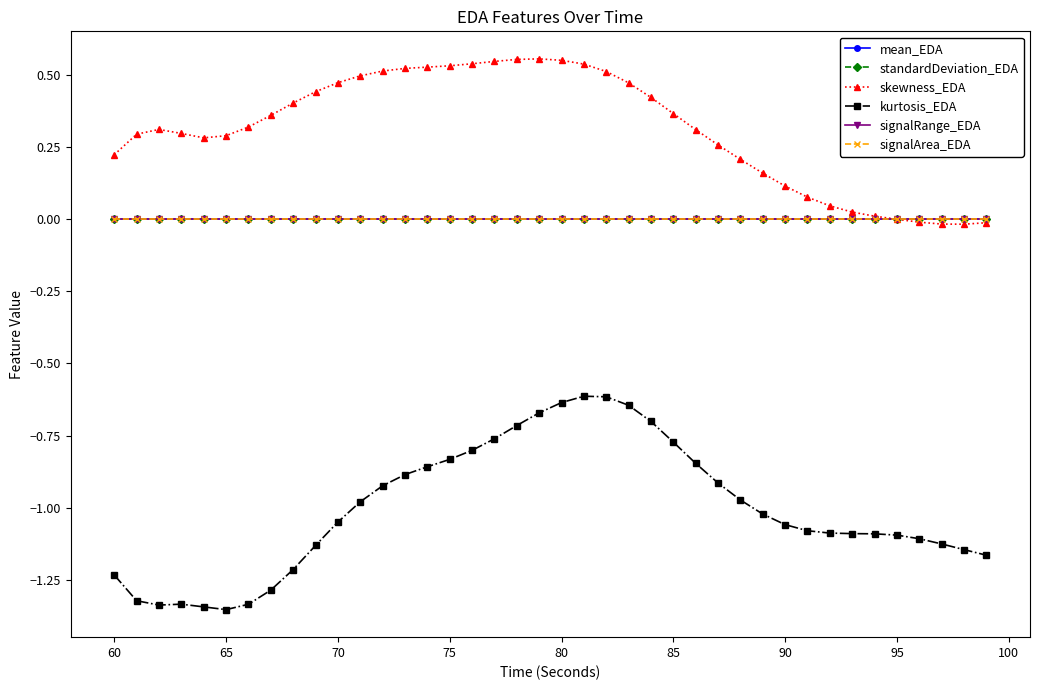

True or false: skewness_EDA and kurtosis_EDA cross at least once.

False